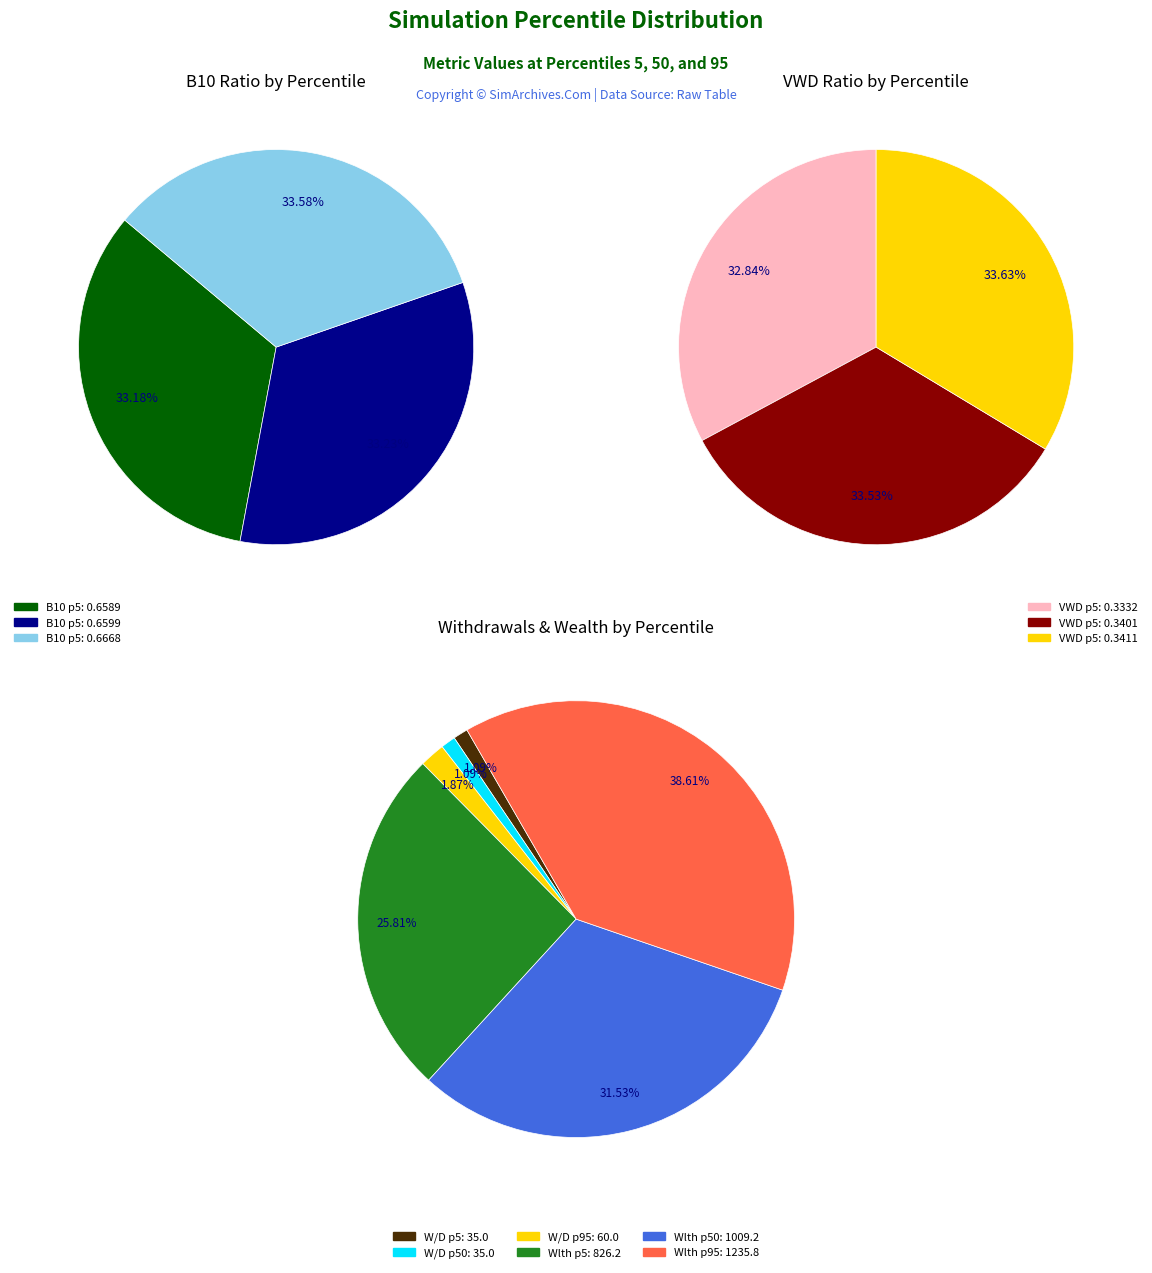

The VWD_pctile_50 slice represents 1% of the pie. True or false?

False